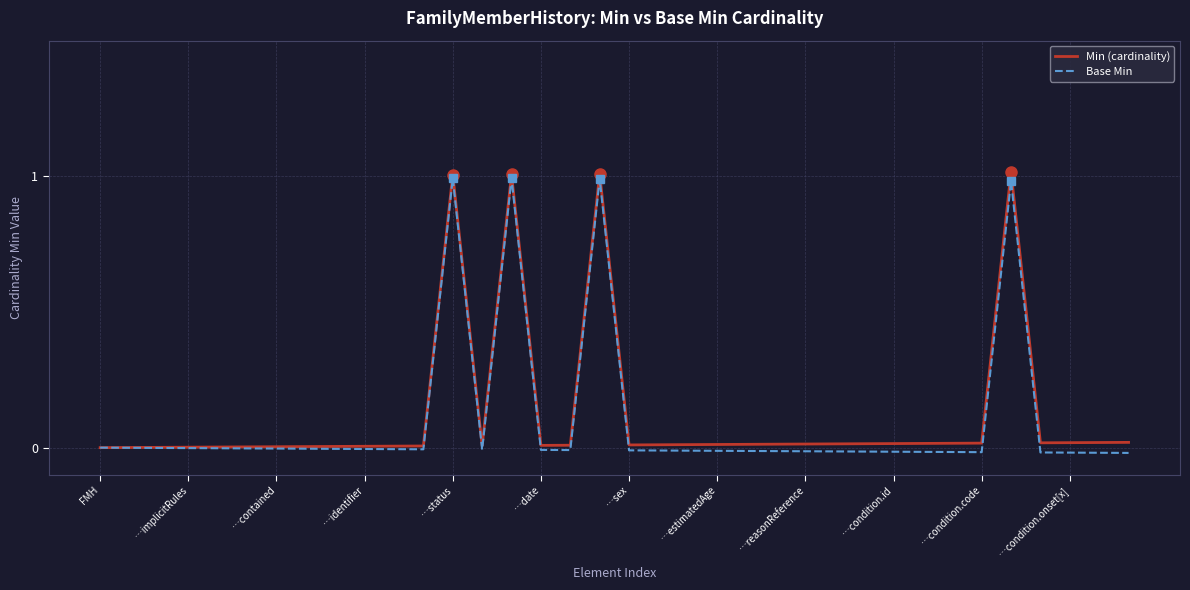

Reading right to left, extract all data points from this chart.

Min (cardinality): 0.0	0.0	0.0	0.0	1.0	0.0	0.0	0.0	0.0	0.0	0.0	0.0	0.0	0.0	0.0	0.0	0.0	0.0	1.0	0.0	0.0	1.0	0.0	1.0	0.0	0.0	0.0	0.0	0.0	0.0	0.0	0.0	0.0	0.0	0.0	0.0
Base Min: -0.0	-0.0	-0.0	-0.0	1.0	-0.0	-0.0	-0.0	-0.0	-0.0	-0.0	-0.0	-0.0	-0.0	-0.0	-0.0	-0.0	-0.0	1.0	-0.0	-0.0	1.0	-0.0	1.0	-0.0	-0.0	-0.0	-0.0	-0.0	-0.0	-0.0	-0.0	-0.0	-0.0	-0.0	0.0